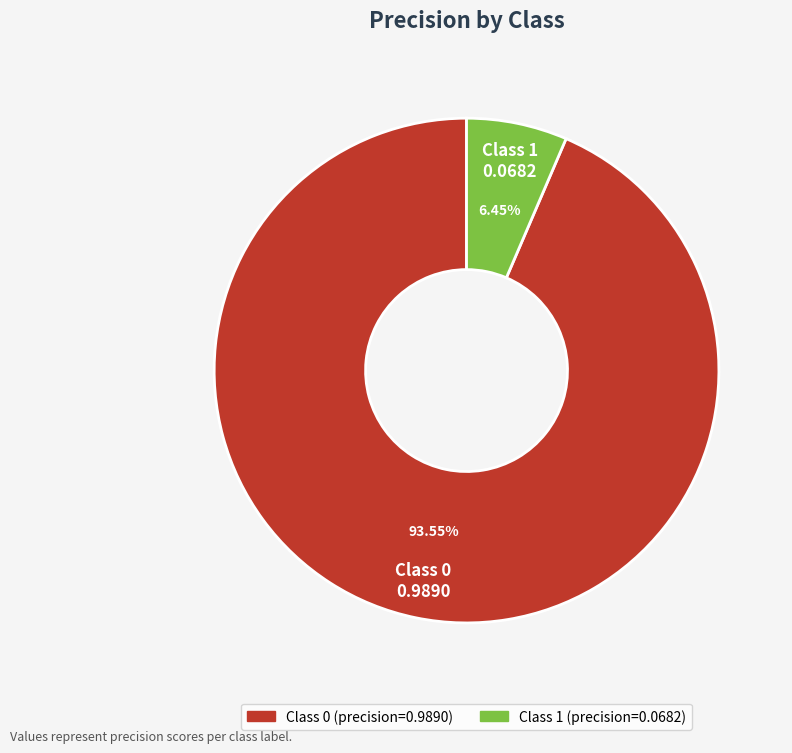

Is there any slice that represents more than half of the pie?

Yes